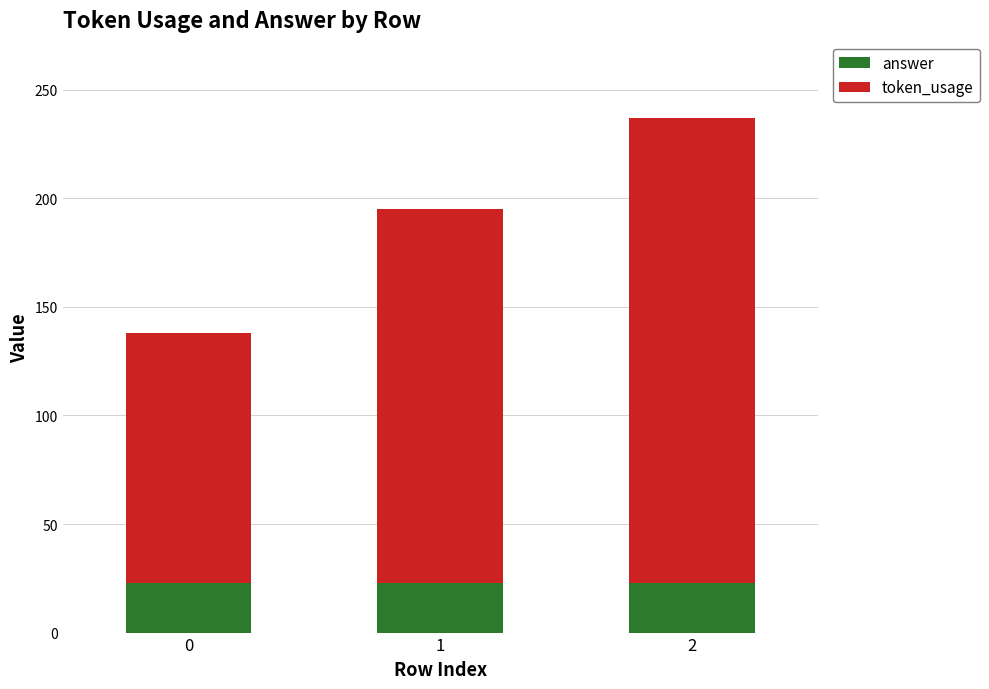

The value of answer at 1 is 35. True or false?

False